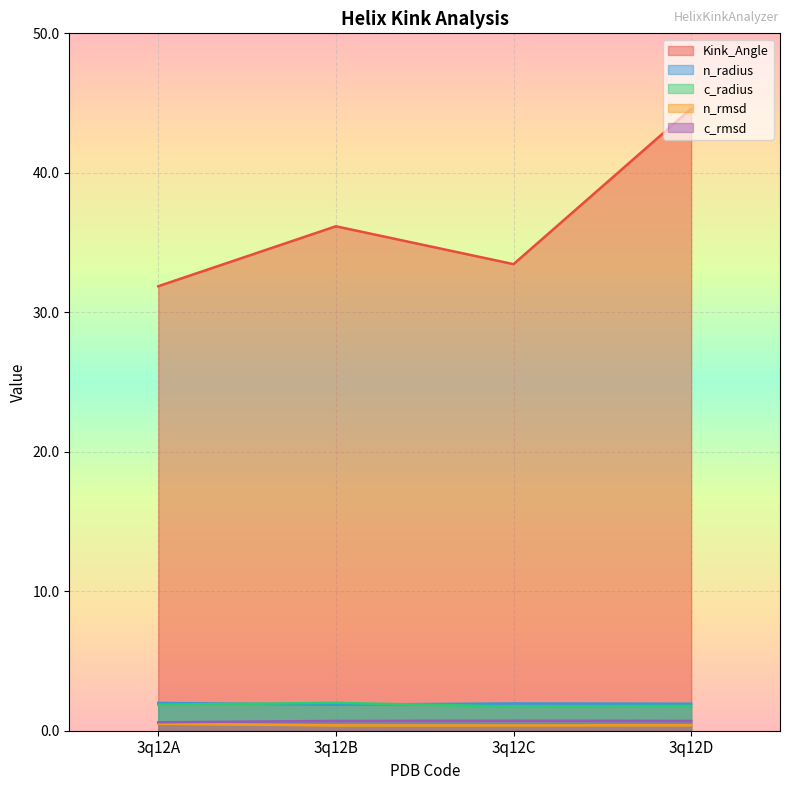

Which has a higher value, 3q12A or 3q12B?

3q12B